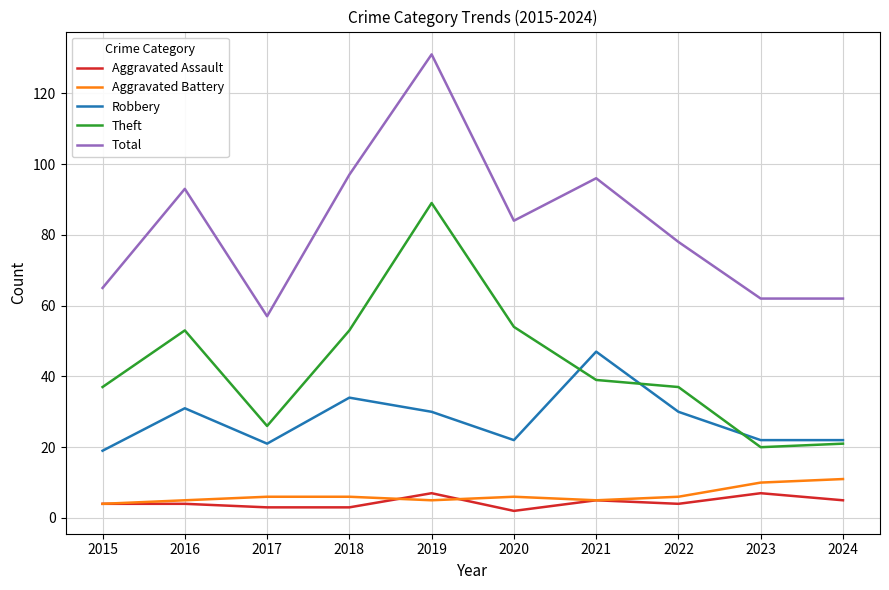

The value of Robbery at 2022 is 43. True or false?

False